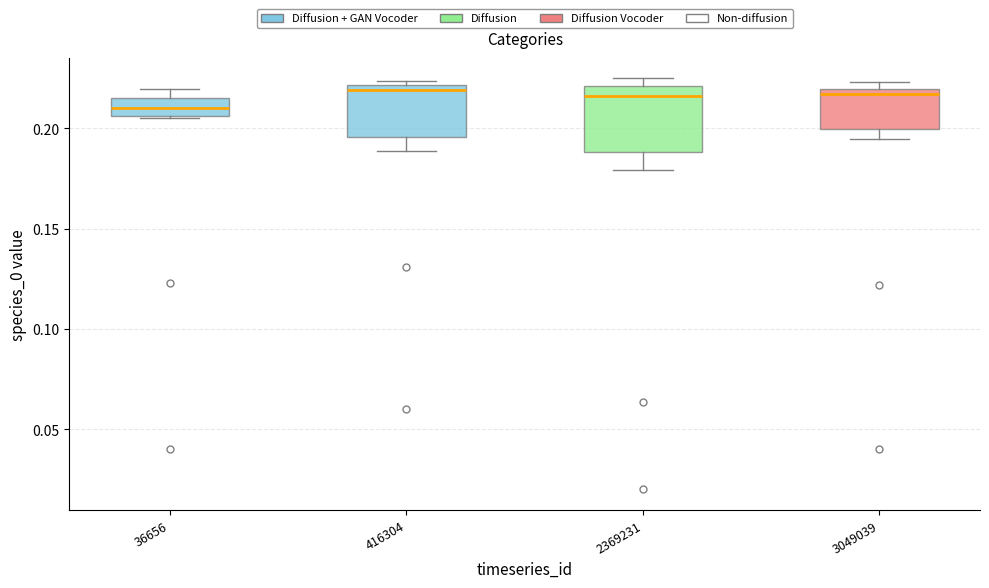

Which box is the tallest, from its lower edge to its upper edge?

2369231